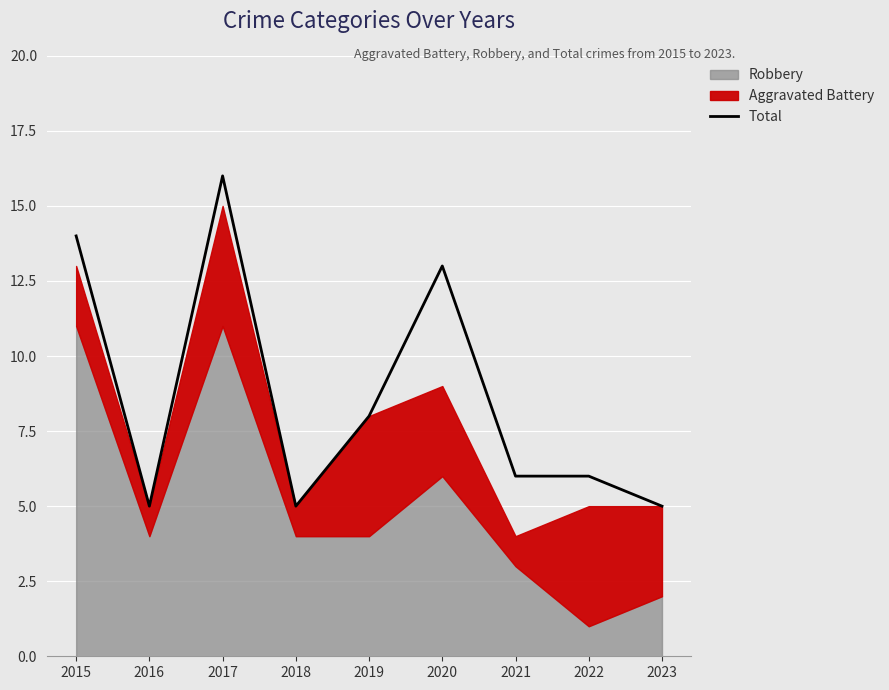

At which category does the chart reach its minimum across all series?

2016